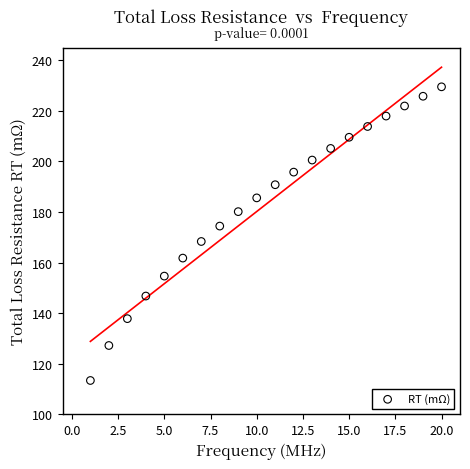

What is the range of X values (max minus min)?

19.0